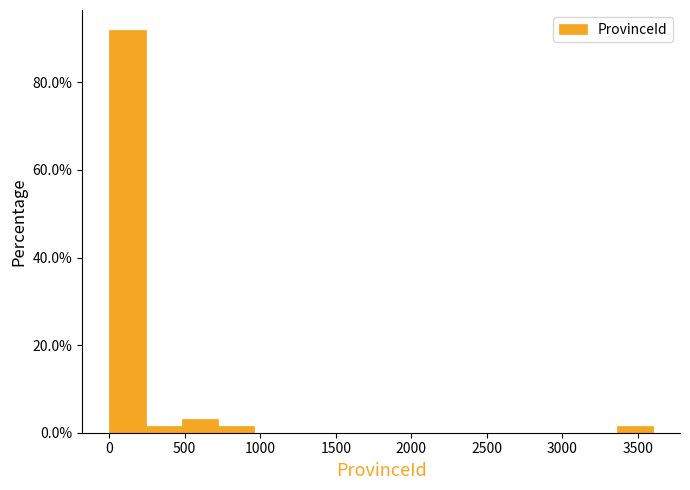

Reading left to right, list every bar in this chart as the range it spans on the x-axis followed by its height. Neither the bar edges nor the heights are printed on the chart, so give them approximately, as read against the axes.

0 to 250: 92
250 to 500: under 2
500 to 700: 4
700 to 950: under 2
950 to 1200: 0
1200 to 1450: 0
1450 to 1700: 0
1700 to 1900: 0
1900 to 2150: 0
2150 to 2400: 0
2400 to 2650: 0
2650 to 2900: 0
2900 to 3100: 0
3100 to 3350: 0
3350 to 3600: under 2